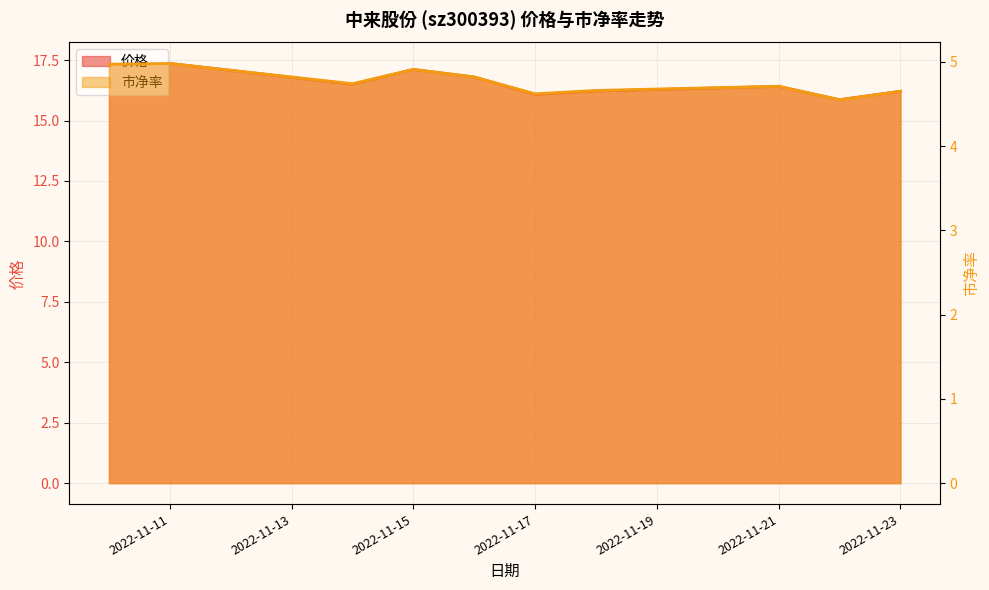

Which series has the widest spread of values?

价格